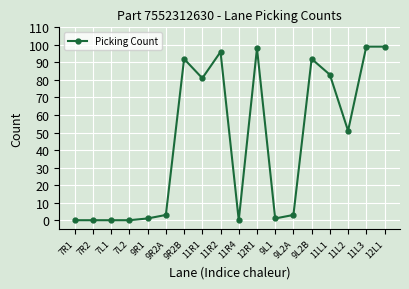

What is the average value?

44